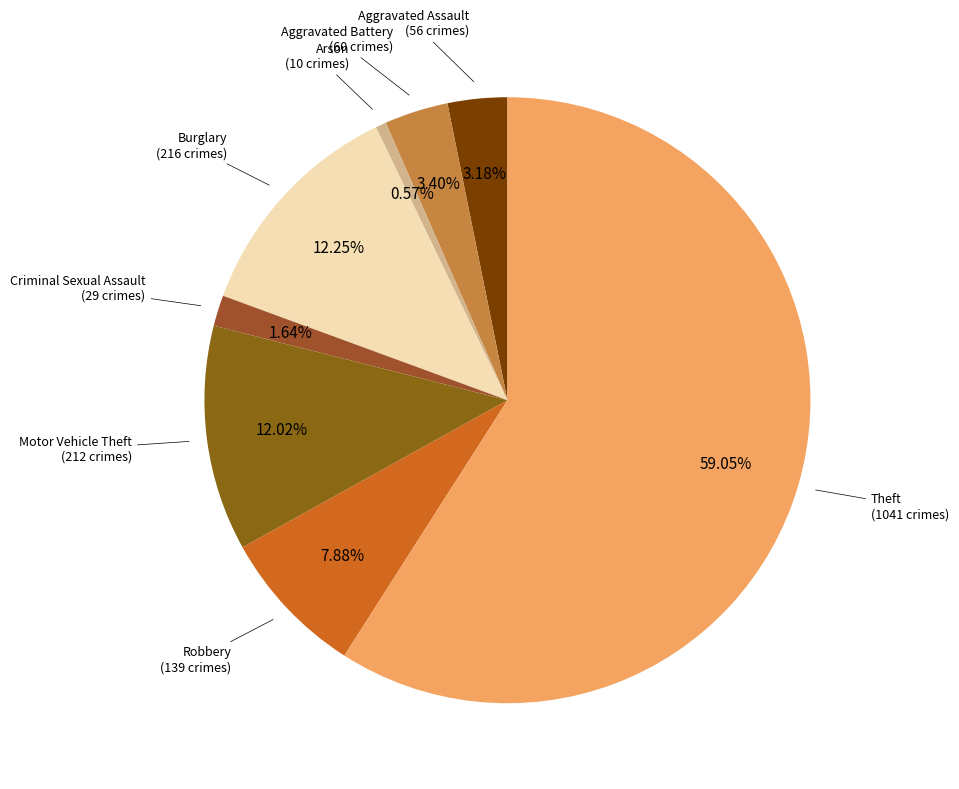

Count the number of slices in the pie.

8